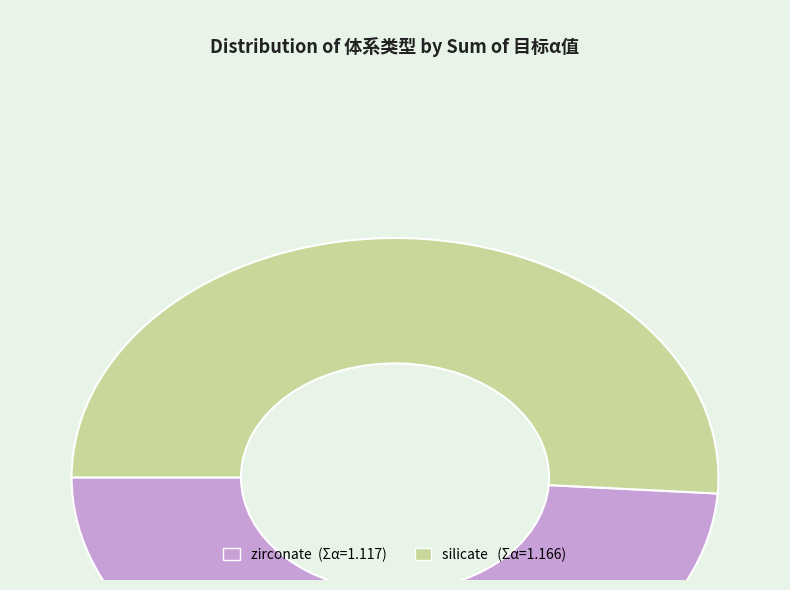

Is the sum of silicate and zirconate greater than half?

Yes